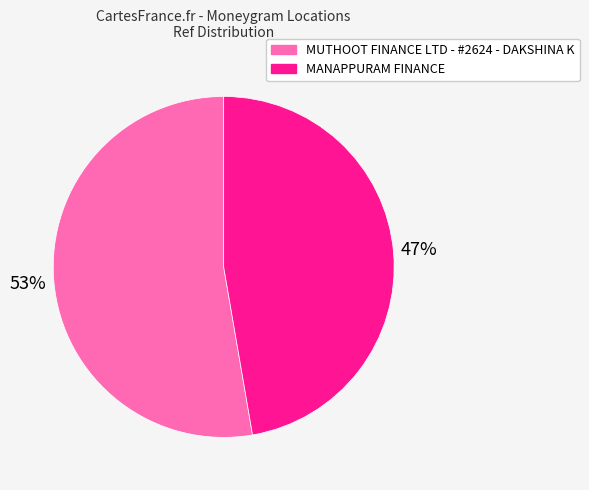

Is there any slice that represents more than half of the pie?

Yes